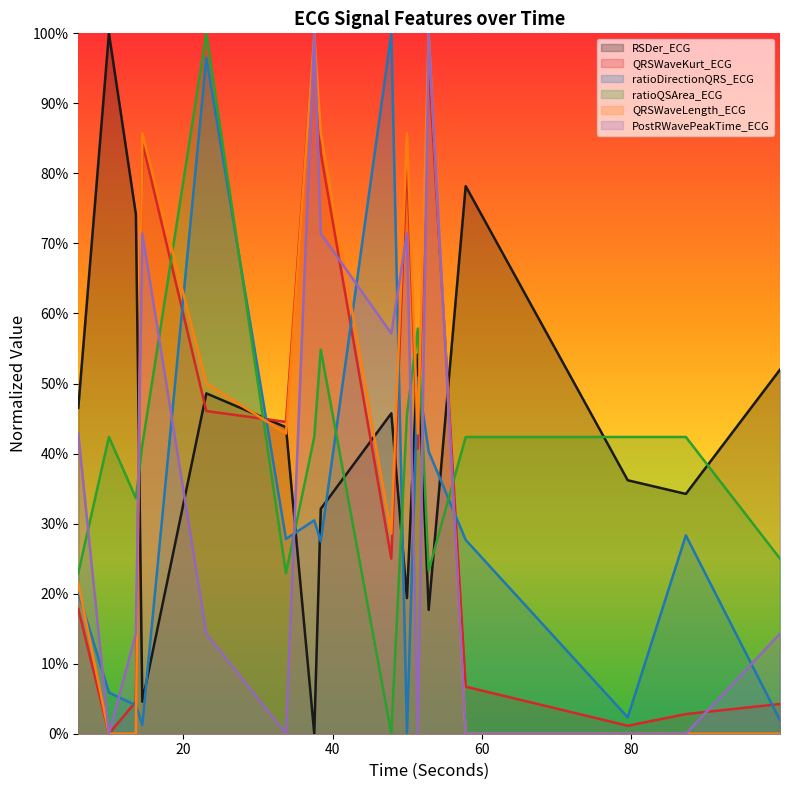

Reading left to right, extract all data points from this chart.

RSDer_ECG: 5.9609375=0.5	10.0625=1.0	13.671875=0.7	14.53125=0.0	23.1015625=0.5	33.7578125=0.4	37.546875=0.0	38.4140625=0.3	47.859375=0.5	49.953125=0.2	51.40625=0.5	52.859375=0.2	57.8125=0.8	79.5=0.4	87.28125=0.3	99.8828125=0.5
QRSWaveKurt_ECG: 5.9609375=0.2	10.0625=0.0	13.671875=0.0	14.53125=0.8	23.1015625=0.5	33.7578125=0.4	37.546875=1.0	38.4140625=0.8	47.859375=0.3	49.953125=0.8	51.40625=0.4	52.859375=1.0	57.8125=0.1	79.5=0.0	87.28125=0.0	99.8828125=0.0
ratioDirectionQRS_ECG: 5.9609375=0.2	10.0625=0.1	13.671875=0.0	14.53125=0.0	23.1015625=1.0	33.7578125=0.3	37.546875=0.3	38.4140625=0.3	47.859375=1.0	49.953125=0.0	51.40625=0.5	52.859375=0.4	57.8125=0.3	79.5=0.0	87.28125=0.3	99.8828125=0.0
ratioQSArea_ECG: 5.9609375=0.2	10.0625=0.4	13.671875=0.3	14.53125=0.4	23.1015625=1.0	33.7578125=0.2	37.546875=0.4	38.4140625=0.5	47.859375=0.0	49.953125=0.5	51.40625=0.6	52.859375=0.2	57.8125=0.4	79.5=0.4	87.28125=0.4	99.8828125=0.2
QRSWaveLength_ECG: 5.9609375=0.2	10.0625=0.0	13.671875=0.0	14.53125=0.9	23.1015625=0.5	33.7578125=0.4	37.546875=1.0	38.4140625=0.9	47.859375=0.3	49.953125=0.9	51.40625=0.4	52.859375=1.0	57.8125=0.0	79.5=0.0	87.28125=0.0	99.8828125=0.0
PostRWavePeakTime_ECG: 5.9609375=0.4	10.0625=0.0	13.671875=0.1	14.53125=0.7	23.1015625=0.1	33.7578125=0.0	37.546875=1.0	38.4140625=0.7	47.859375=0.6	49.953125=0.7	51.40625=0.0	52.859375=1.0	57.8125=0.0	79.5=0.0	87.28125=0.0	99.8828125=0.1